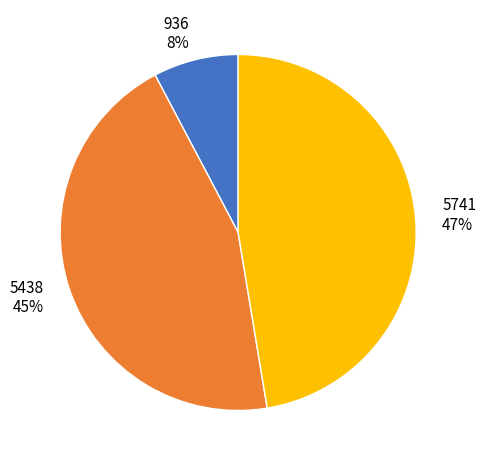

Between 5438 45% and 5741 47%, which is larger?

5741 47%